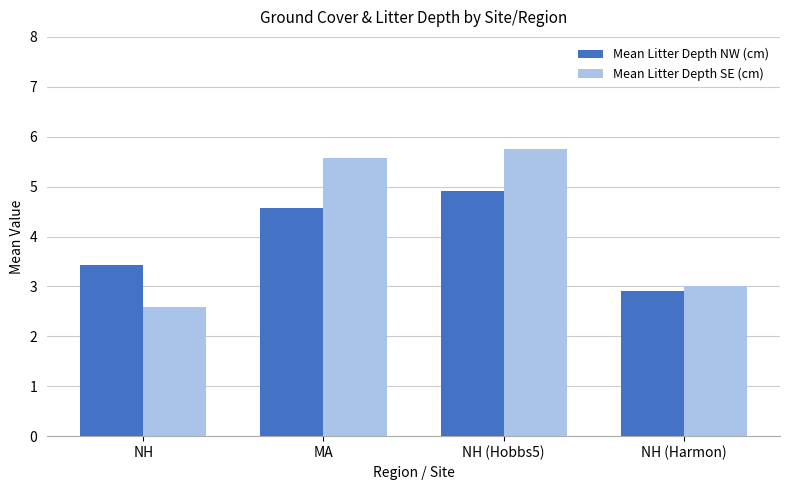

How many bars are there in each group?

2